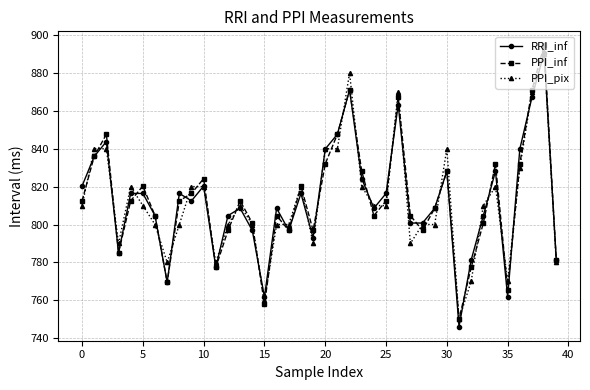

What is the value of the RRI_inf point at the 25th from the left?

808.6